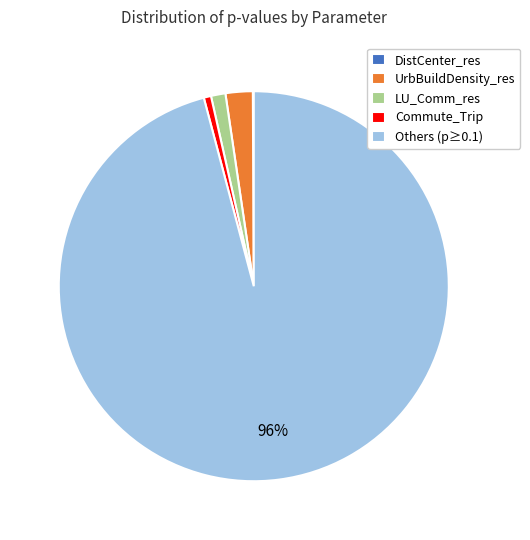

Do UrbBuildDensity_res and Commute_Trip together represent more than half of the pie?

No